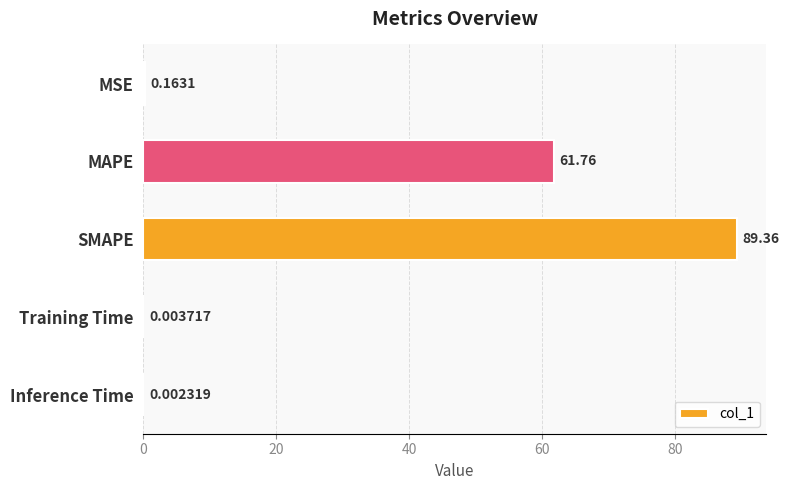

What is the change in value from MSE to SMAPE?

+89.2